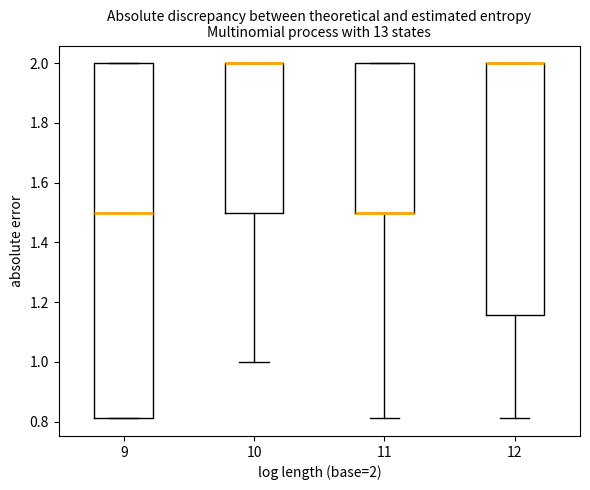

Reading left to right, transcribe this box plot: for each box, give where its median line is, the range the box spans, and where its two whiskers end, as read against the y-axis. The values are not printed on the chart, so give them approximately, as read against the axis.

9: median 1.50, box 0.82 to 2.00, whiskers 0.82 to 2.00
10: median 2.00 (drawn on the box's upper edge), box 1.50 to 2.00, whiskers 1.00 to 2.00
11: median 1.50 (drawn on the box's lower edge), box 1.50 to 2.00, whiskers 0.82 to 2.00
12: median 2.00 (drawn on the box's upper edge), box 1.16 to 2.00, whiskers 0.82 to 2.00